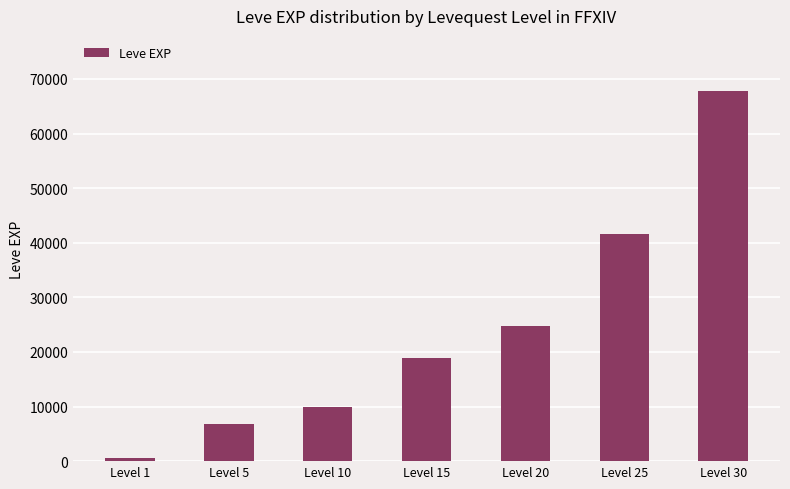

Rank the categories by value from highest to lowest.

Level 30, Level 25, Level 20, Level 15, Level 10, Level 5, Level 1